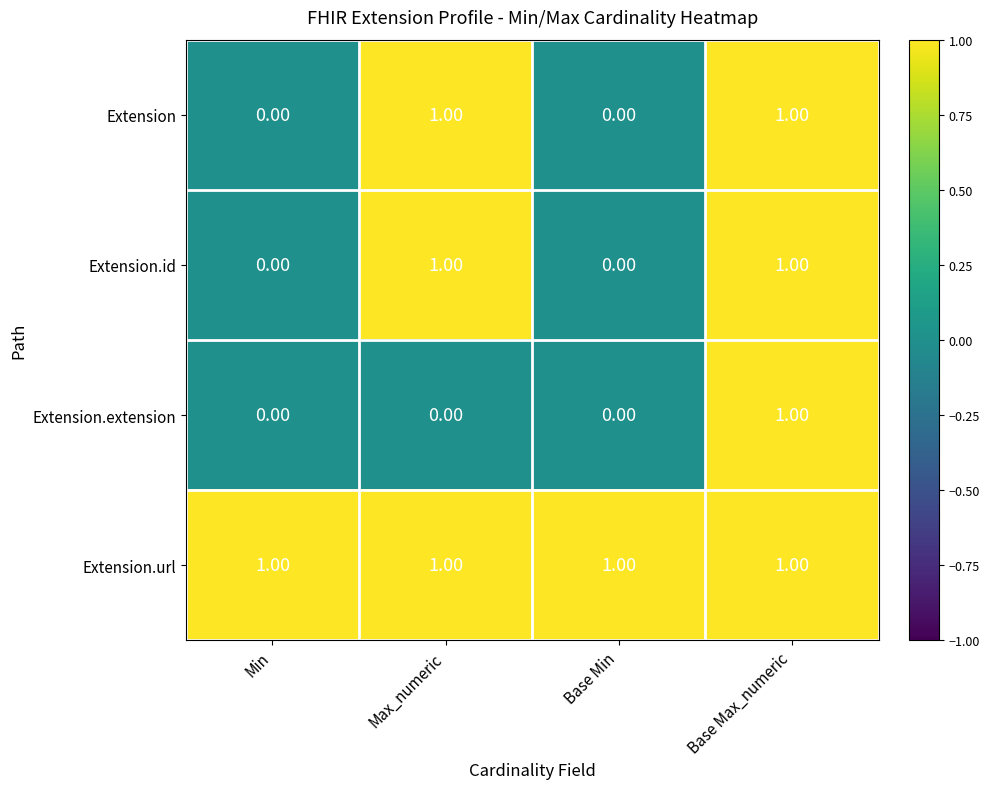

Which series changed the most between Max_numeric and Base Max_numeric?

Extension.extension